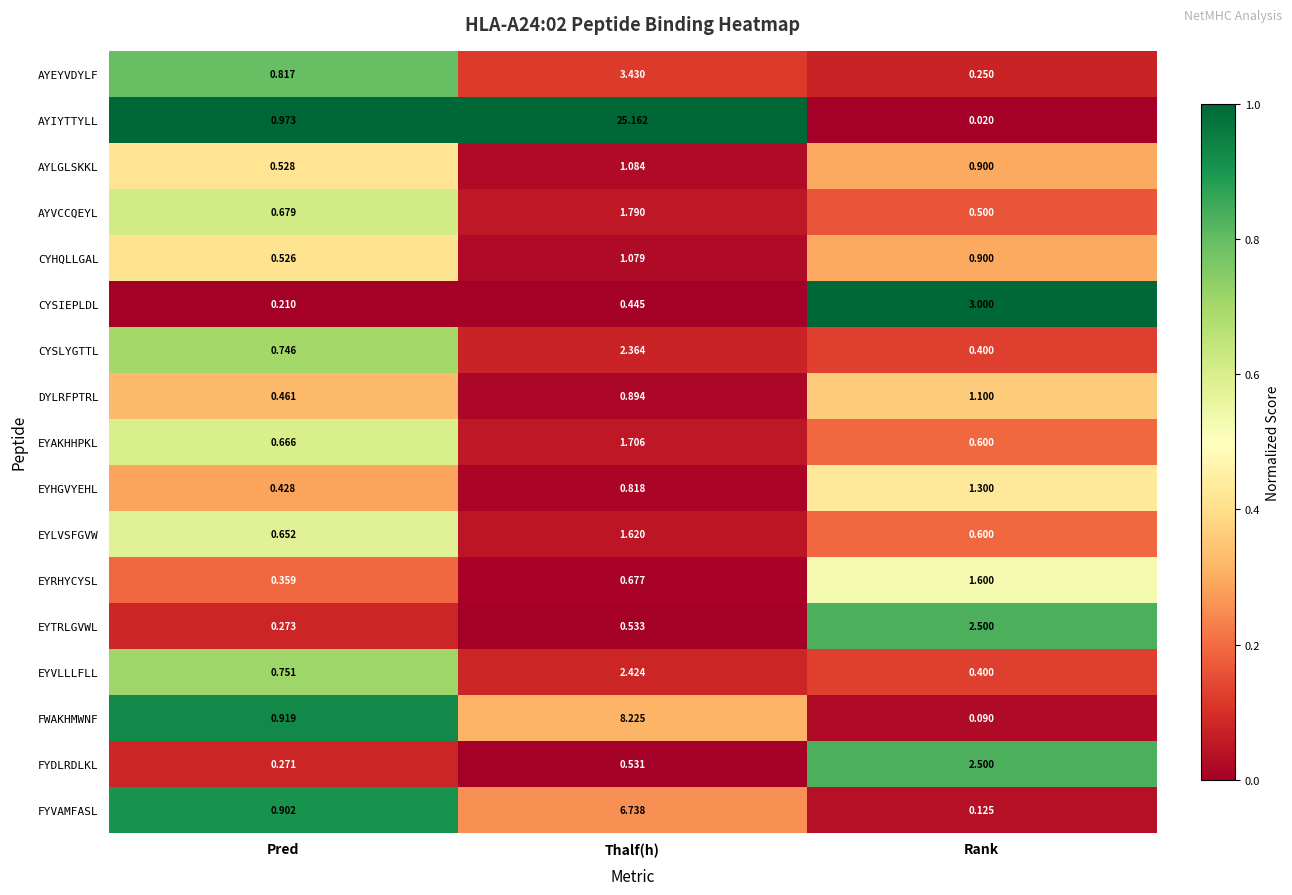

List the labels in order of CYHQLLGAL value, largest first.

Thalf(h), Rank, Pred